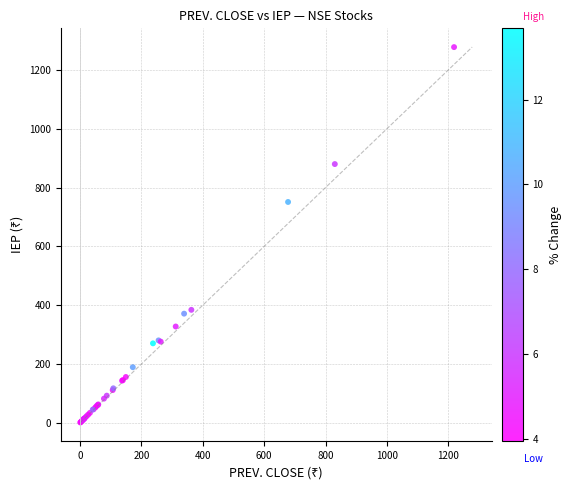

What Y value in the scatter plot is closest to 639?

751.0